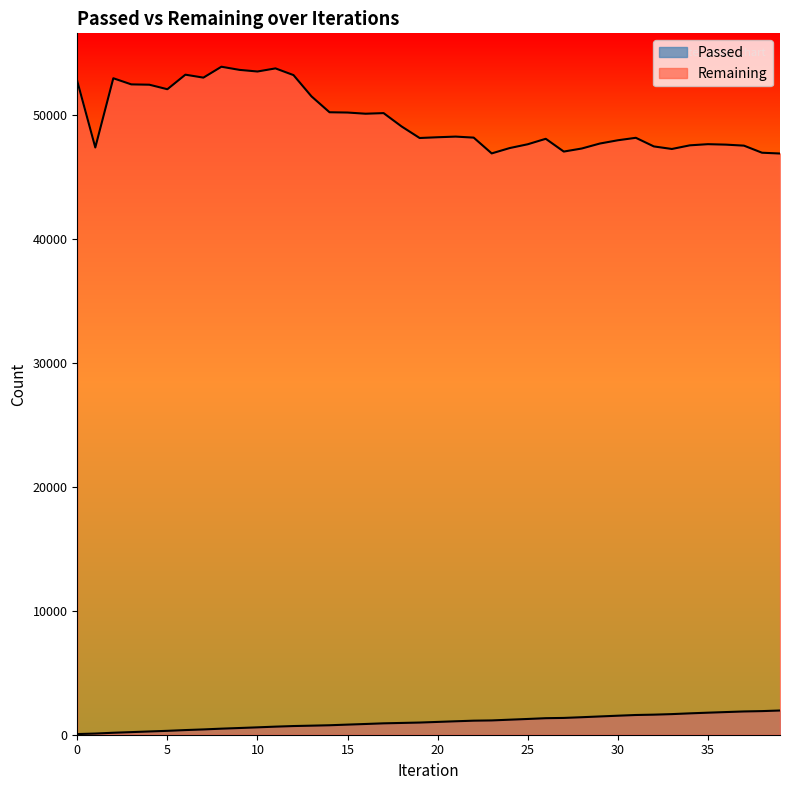

Which category has the lowest value in the Remaining series?

39